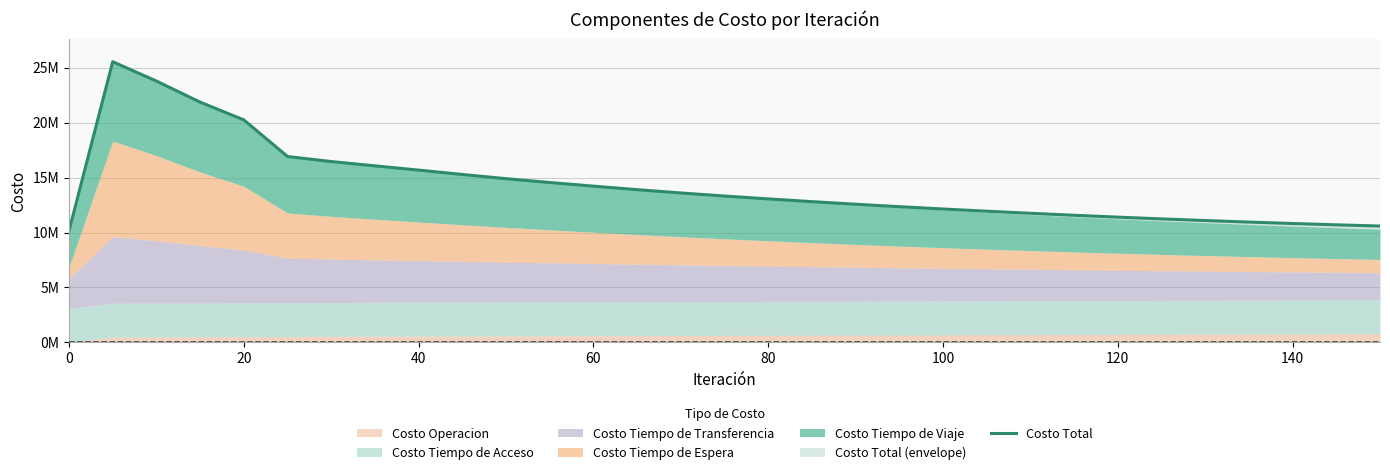

Count the number of values greater than 13060000.

15